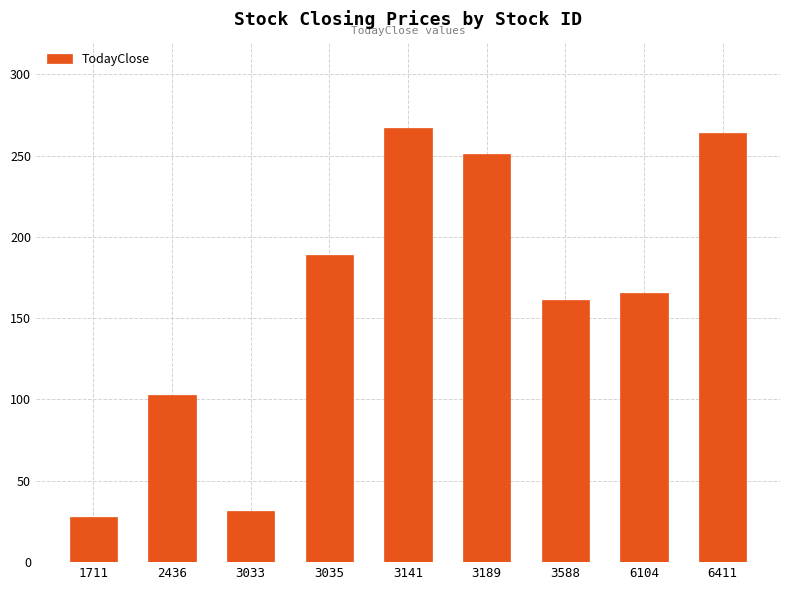

What is the smallest value displayed?

28.0